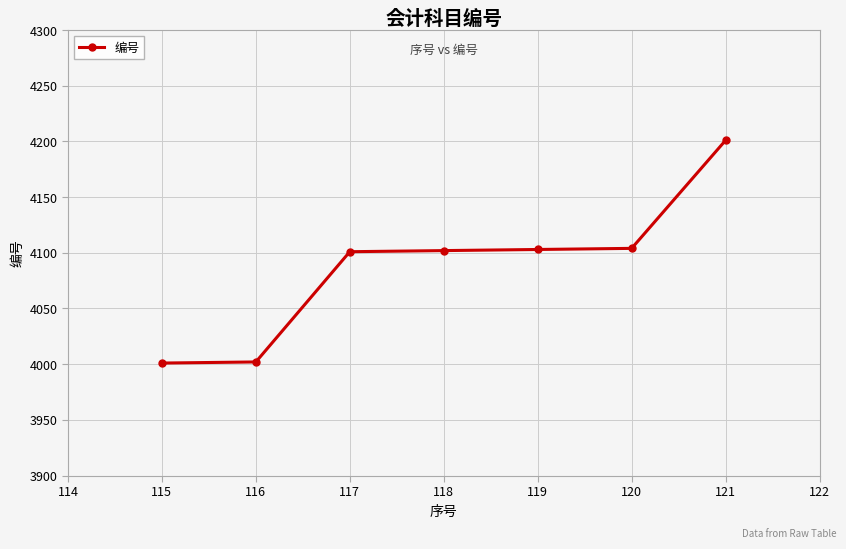

Approximately how many times larger is the value at 116 compared to 115?

1.0